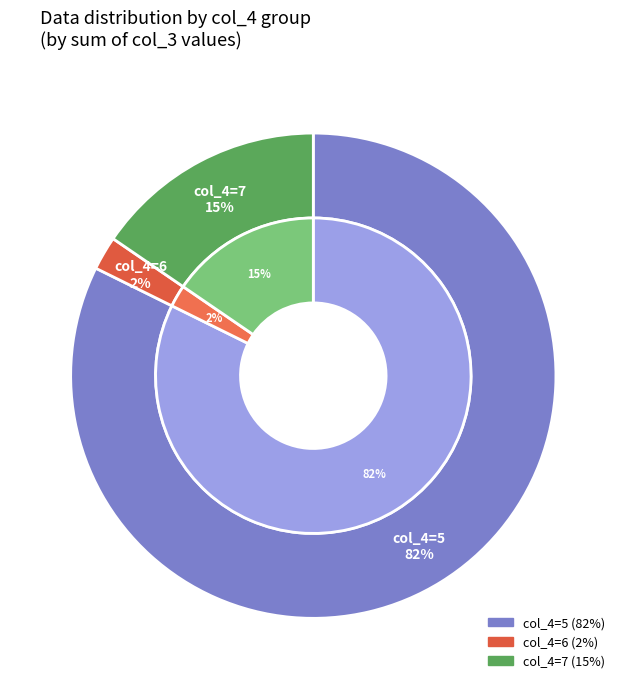

Does 5 represent more than half of the total?

No